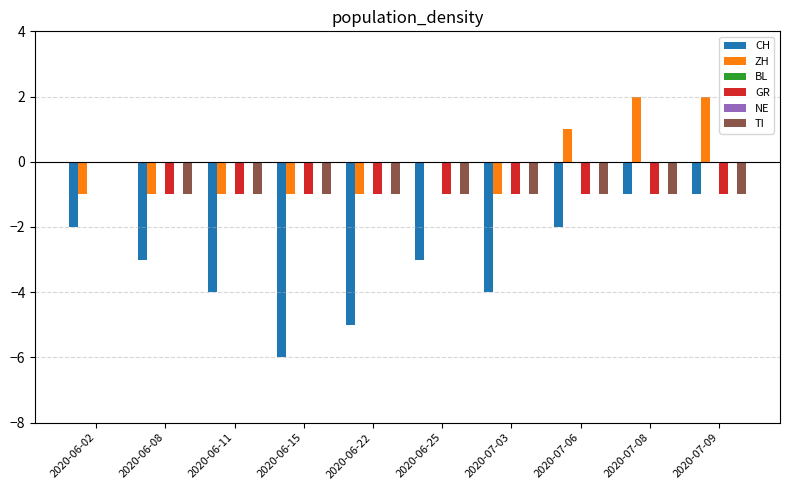

Reading left to right, transcribe all the data shown in this chart.

CH: -2	-3	-4	-6	-5	-3	-4	-2	-1	-1
ZH: -1	-1	-1	-1	-1	0	-1	1	2	2
BL: 0	0	0	0	0	0	0	0	0	0
GR: 0	-1	-1	-1	-1	-1	-1	-1	-1	-1
NE: 0	0	0	0	0	0	0	0	0	0
TI: 0	-1	-1	-1	-1	-1	-1	-1	-1	-1